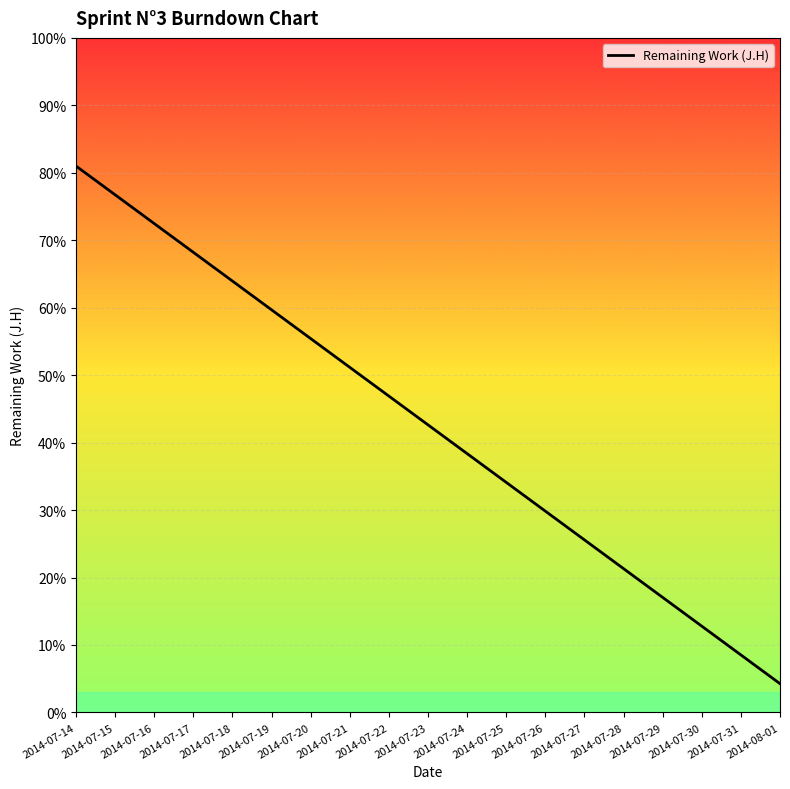

What is the change in value from 2014-07-23 to 2014-08-01?

-38.4